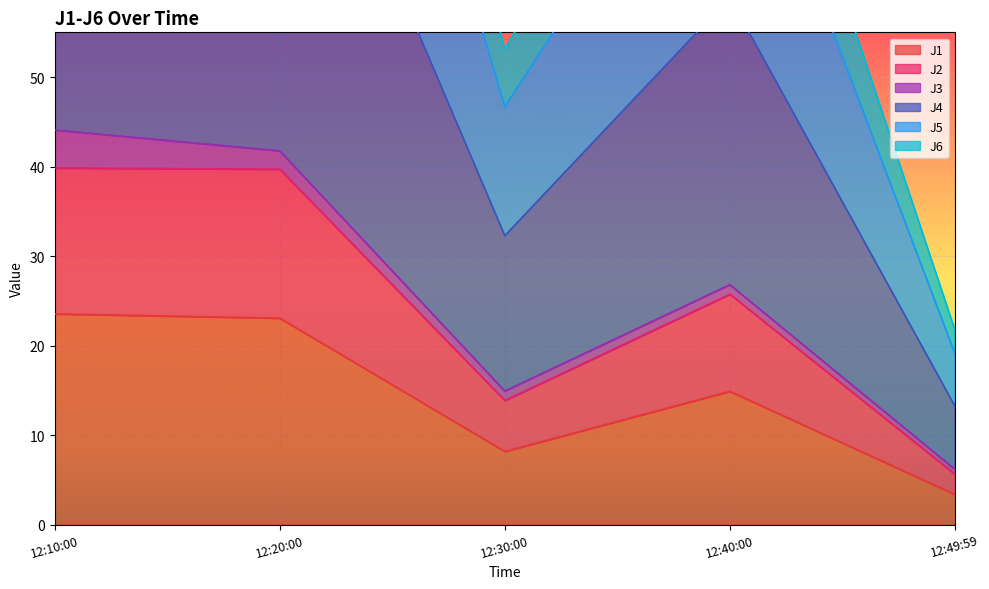

Is it true that J1 equals 5.1 at 12:49:59?

False